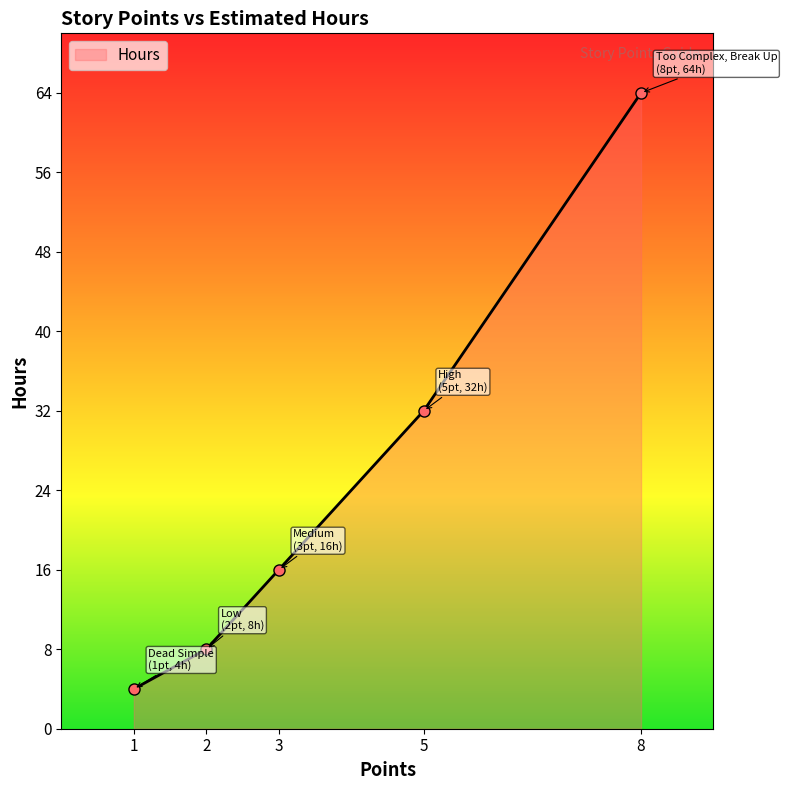

What is the change in value from 2 to 3?

+8